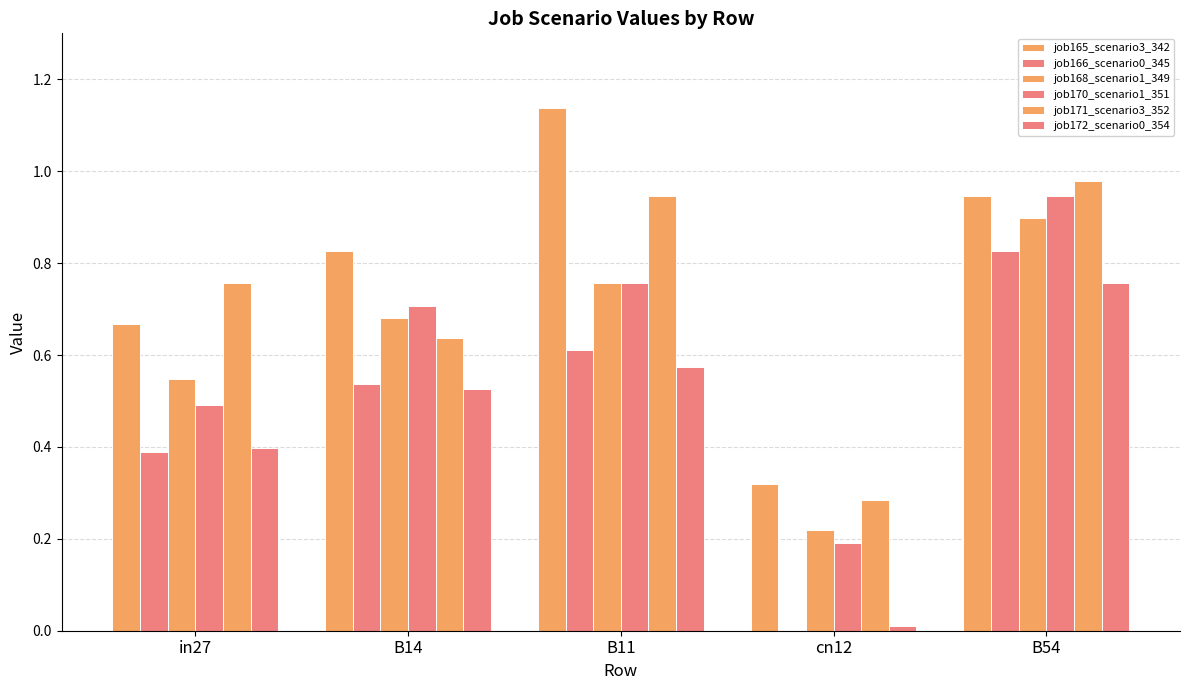

Count the number of data series in this chart.

6